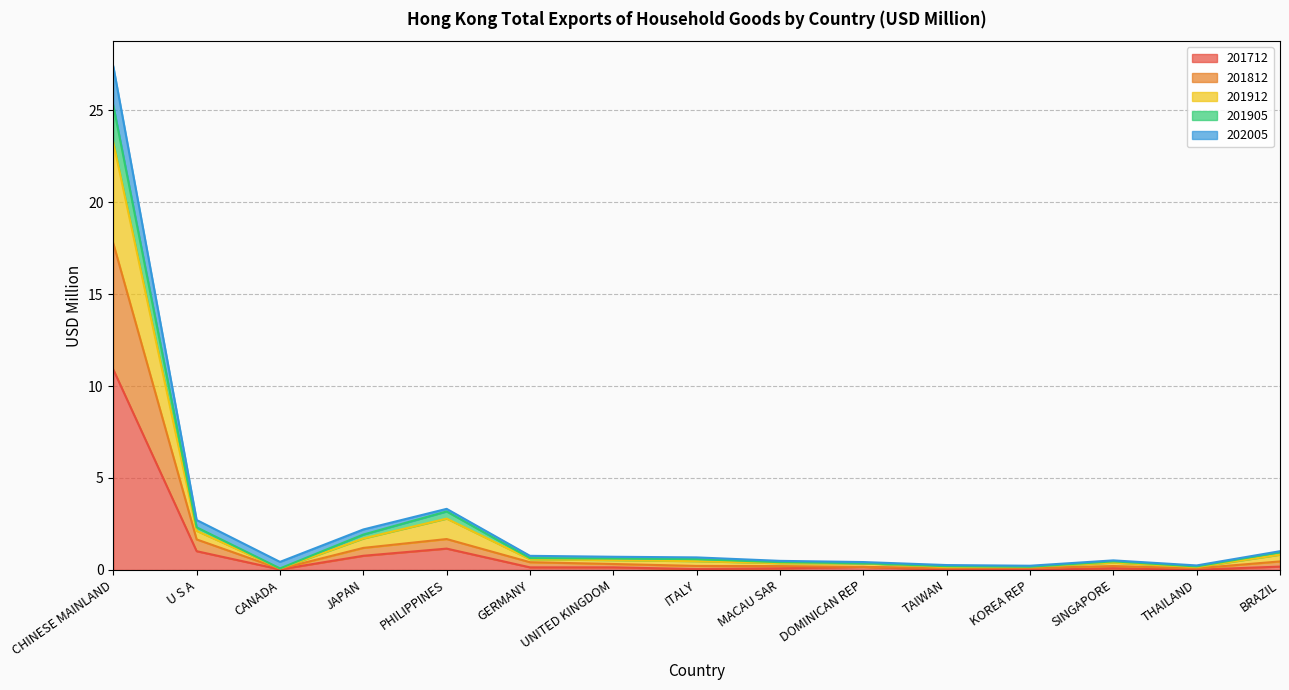

What is the highest value of the 201712 series?

10.9